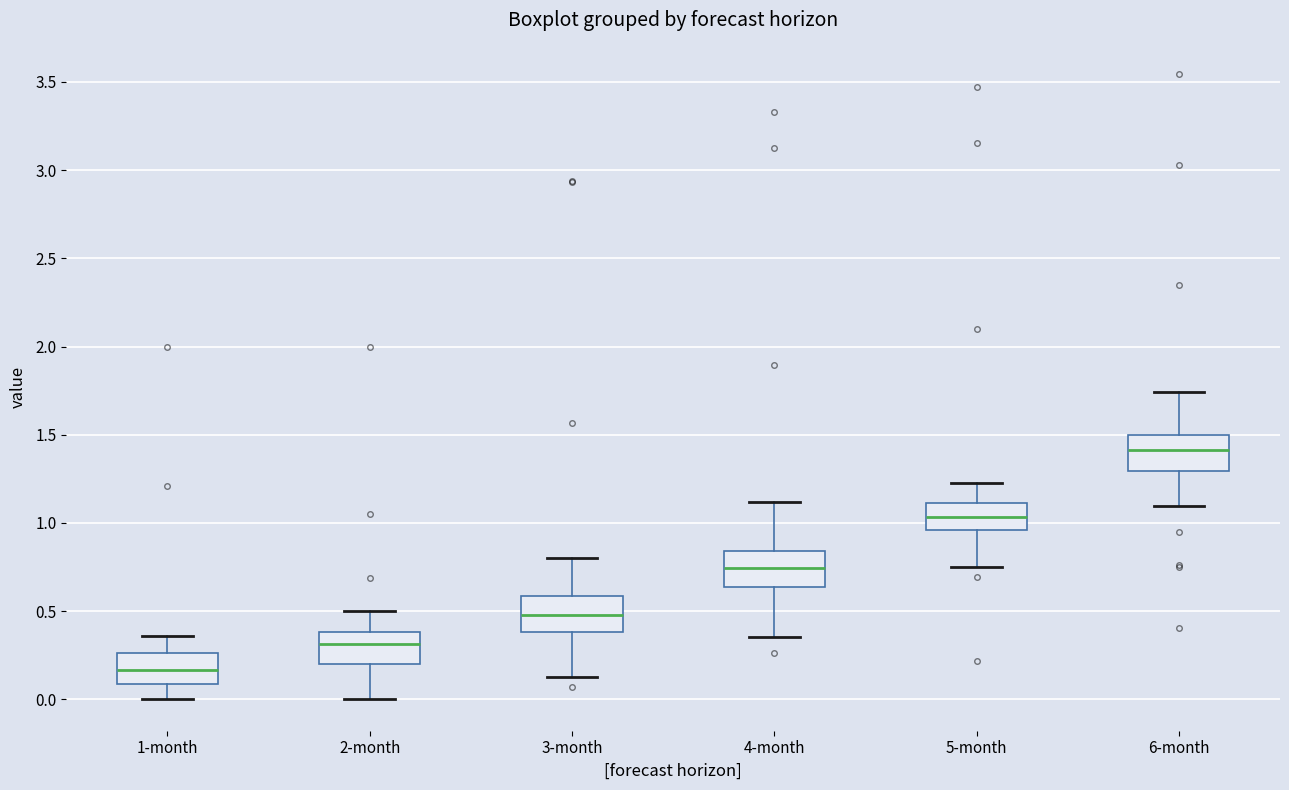

Reading left to right, transcribe this box plot: for each box, give where its median line is, the range the box spans, and where its two whiskers end, as read against the y-axis. The values are not printed on the chart, so give them approximately, as read against the axis.

1-month: median 0.15, box 0.10 to 0.25, whiskers 0.00 to 0.35
2-month: median 0.30, box 0.20 to 0.40, whiskers 0.00 to 0.50
3-month: median 0.50, box 0.40 to 0.60, whiskers 0.15 to 0.80
4-month: median 0.75, box 0.65 to 0.85, whiskers 0.35 to 1.10
5-month: median 1.05, box 0.95 to 1.10, whiskers 0.75 to 1.25
6-month: median 1.40, box 1.30 to 1.50, whiskers 1.10 to 1.75